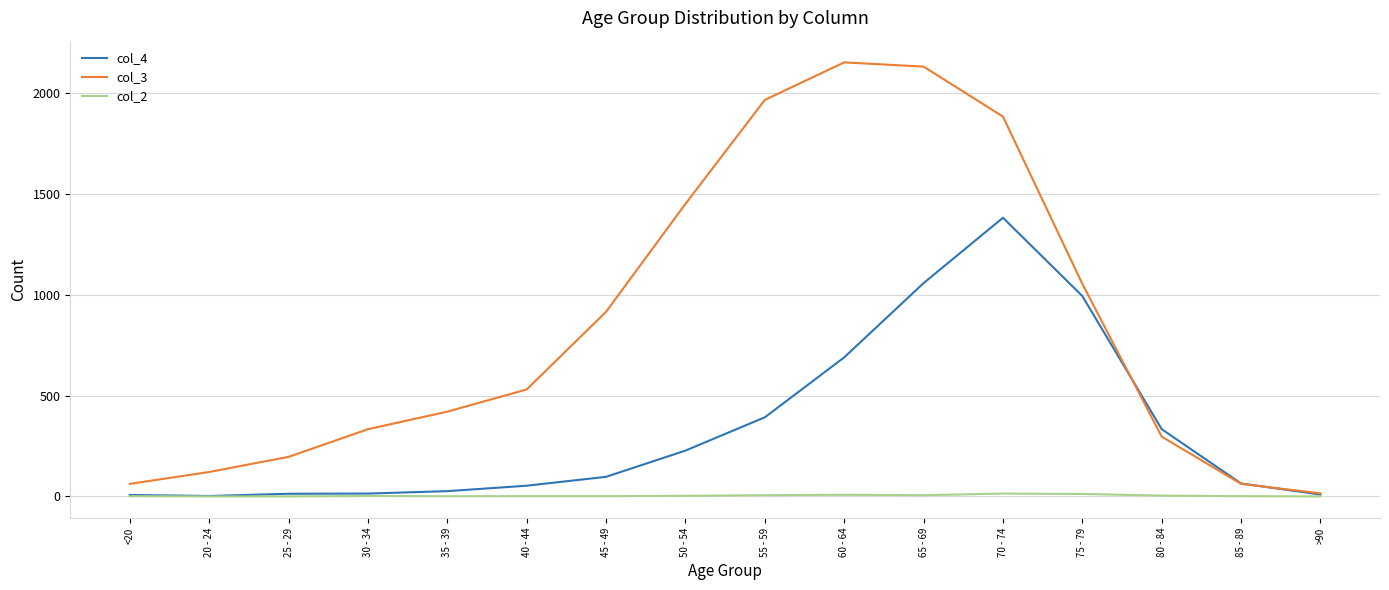

List the series in order of their peak value, lowest first.

col_2, col_4, col_3